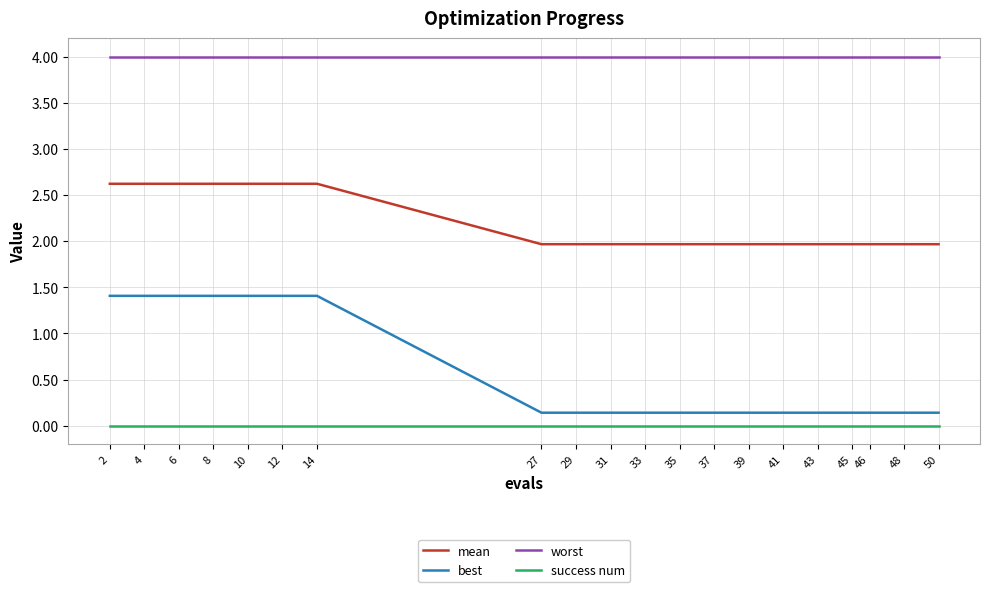

Reading left to right, extract all data points from this chart.

mean: 2=2.6	4=2.6	6=2.6	8=2.6	10=2.6	12=2.6	14=2.6	27=2.0	29=2.0	31=2.0	33=2.0	35=2.0	37=2.0	39=2.0	41=2.0	43=2.0	45=2.0	46=2.0	48=2.0	50=2.0
best: 2=1.4	4=1.4	6=1.4	8=1.4	10=1.4	12=1.4	14=1.4	27=0.1	29=0.1	31=0.1	33=0.1	35=0.1	37=0.1	39=0.1	41=0.1	43=0.1	45=0.1	46=0.1	48=0.1	50=0.1
worst: 2=4.0	4=4.0	6=4.0	8=4.0	10=4.0	12=4.0	14=4.0	27=4.0	29=4.0	31=4.0	33=4.0	35=4.0	37=4.0	39=4.0	41=4.0	43=4.0	45=4.0	46=4.0	48=4.0	50=4.0
success num: 2=0.0	4=0.0	6=0.0	8=0.0	10=0.0	12=0.0	14=0.0	27=0.0	29=0.0	31=0.0	33=0.0	35=0.0	37=0.0	39=0.0	41=0.0	43=0.0	45=0.0	46=0.0	48=0.0	50=0.0